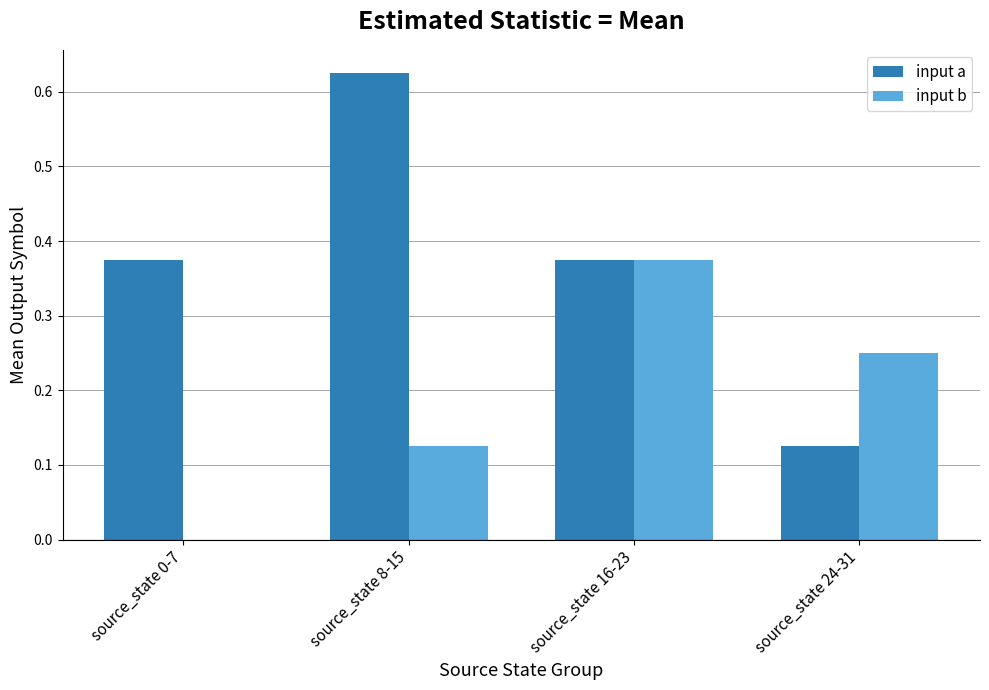

At which label does input a reach its peak?

source_state 8-15